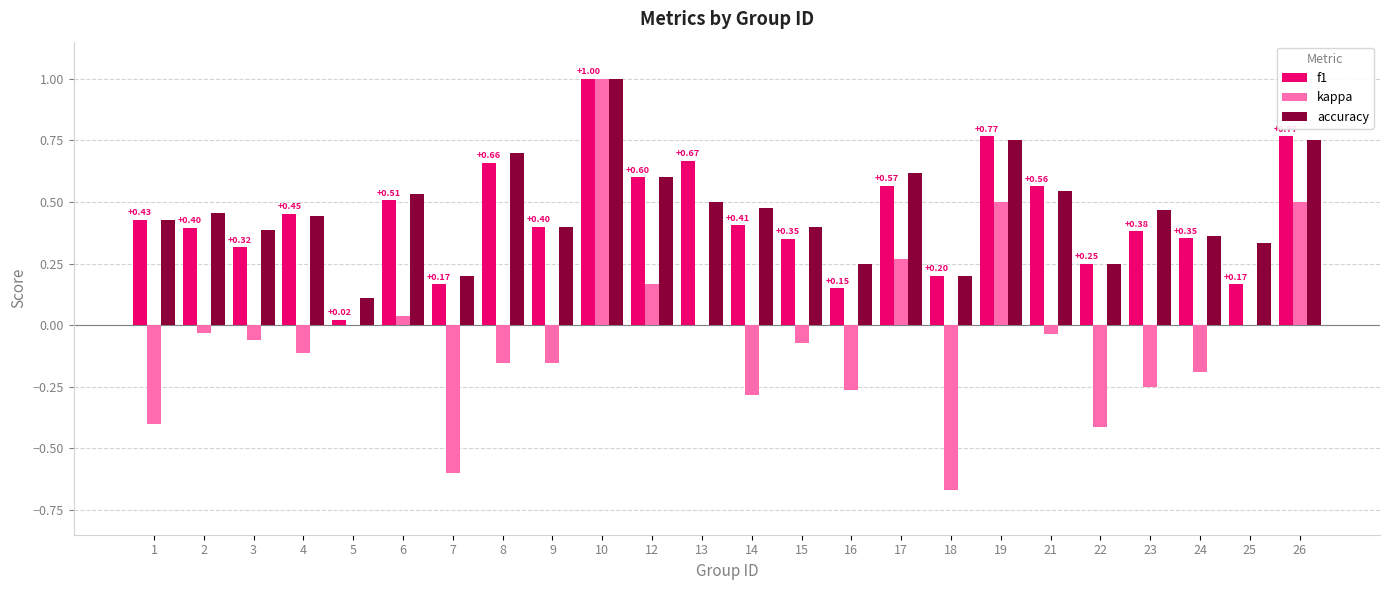

Between 3 and 14, which series saw the biggest shift?

kappa